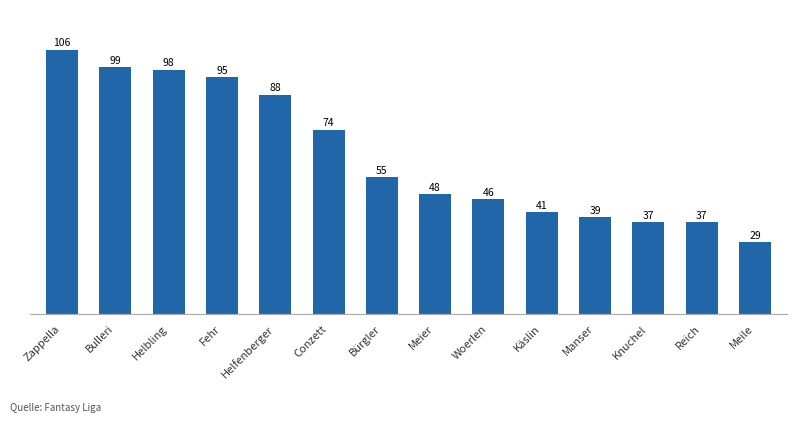

Which category has the lowest value across all series?

Meile